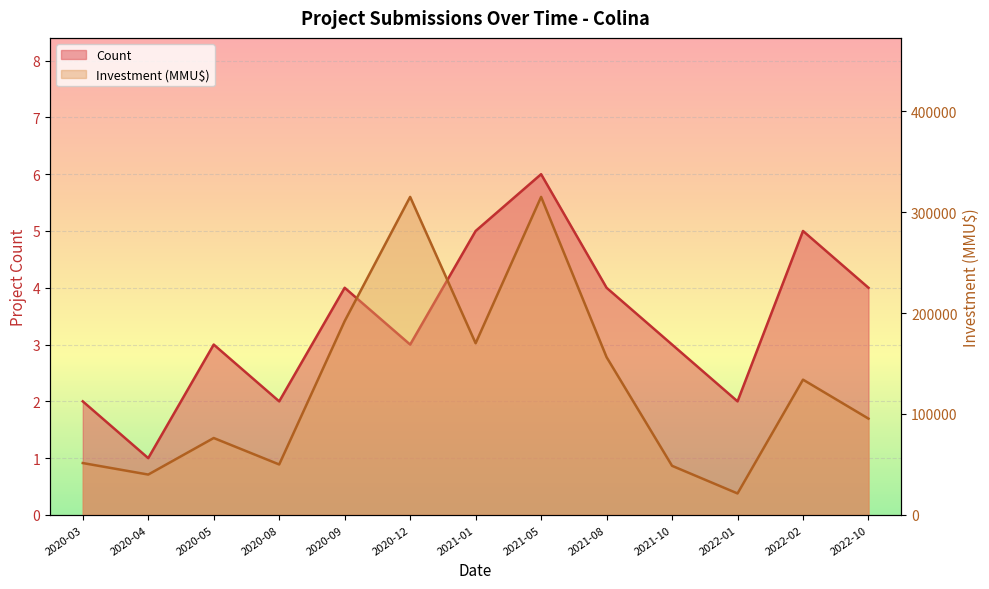

How many distinct data groups are displayed?

2